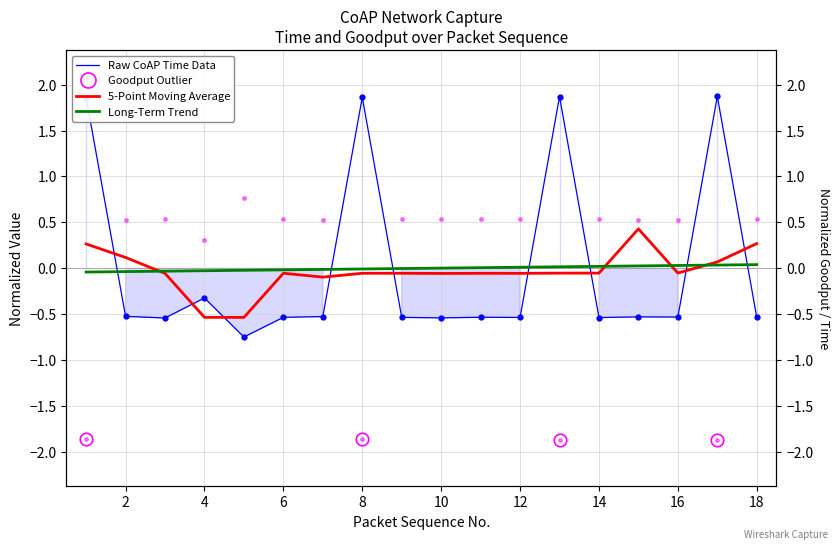

What is the maximum value for Goodput?

0.8